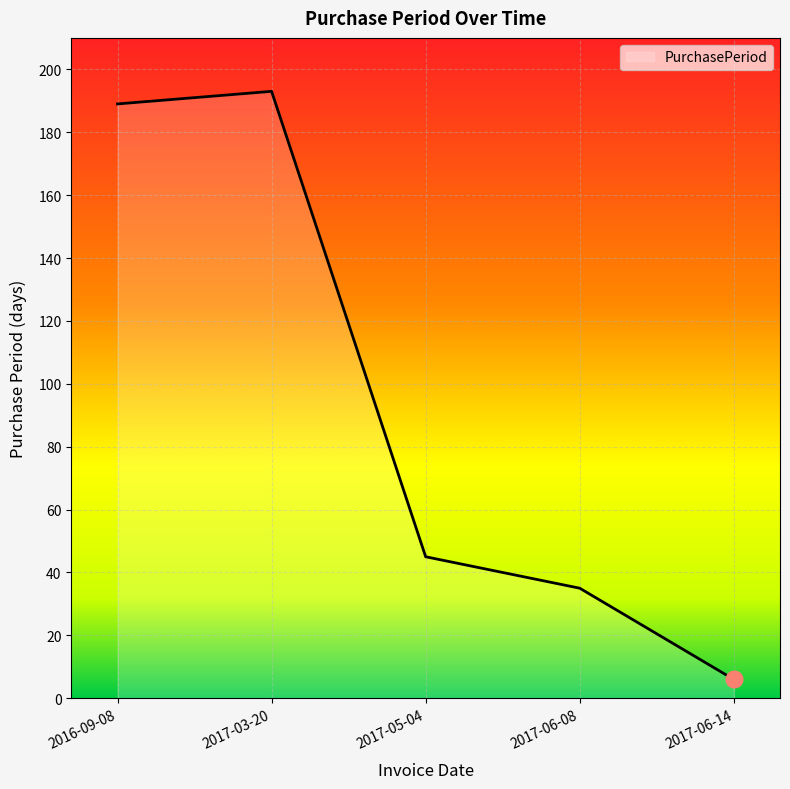

Reading left to right, transcribe all the data shown in this chart.

189	193	45	35	6